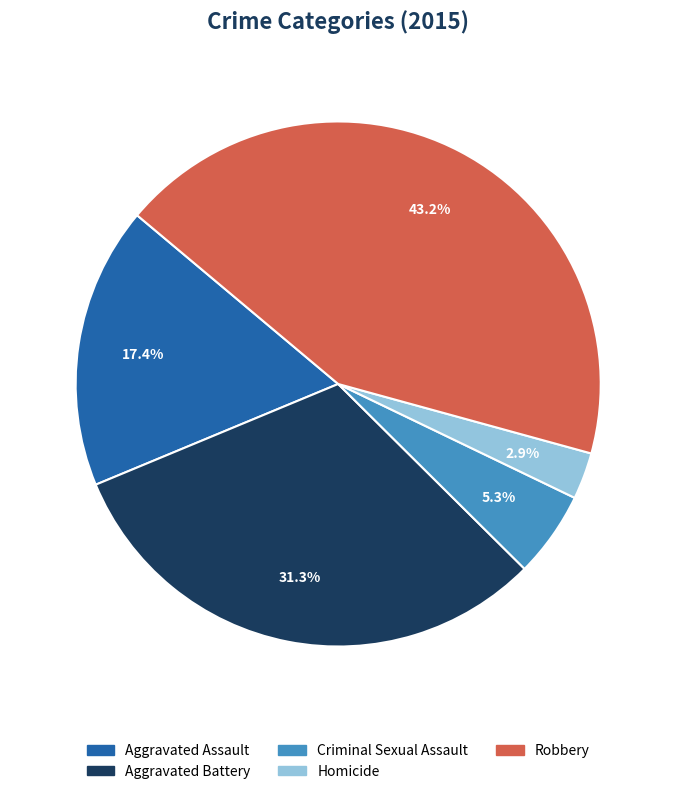

To the nearest percent, what portion does Aggravated Assault represent?

17%